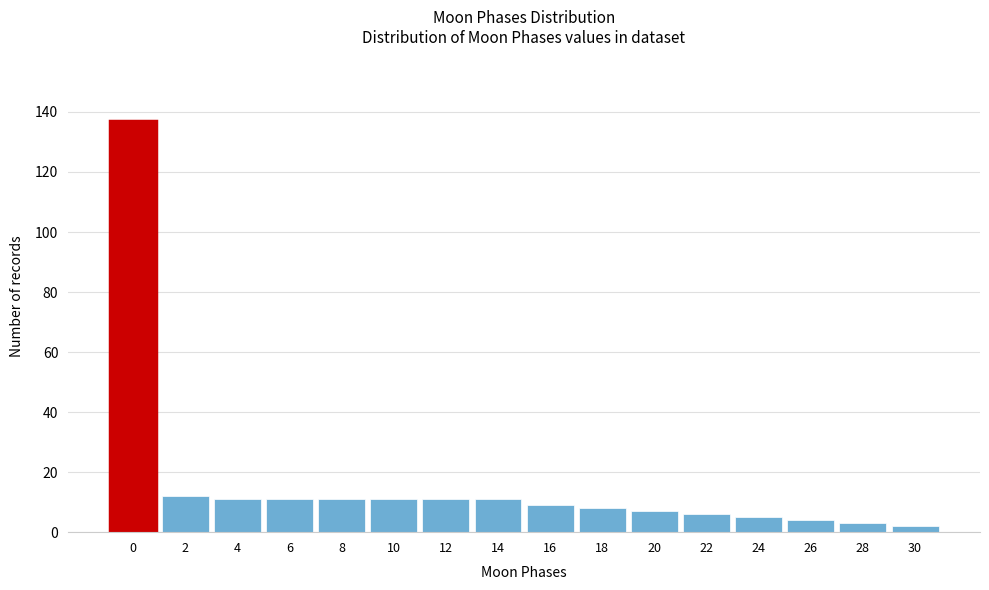

Reading right to left, list all the values displayed in this chart.

2	3	4	5	6	7	8	9	11	11	11	11	11	11	12	137